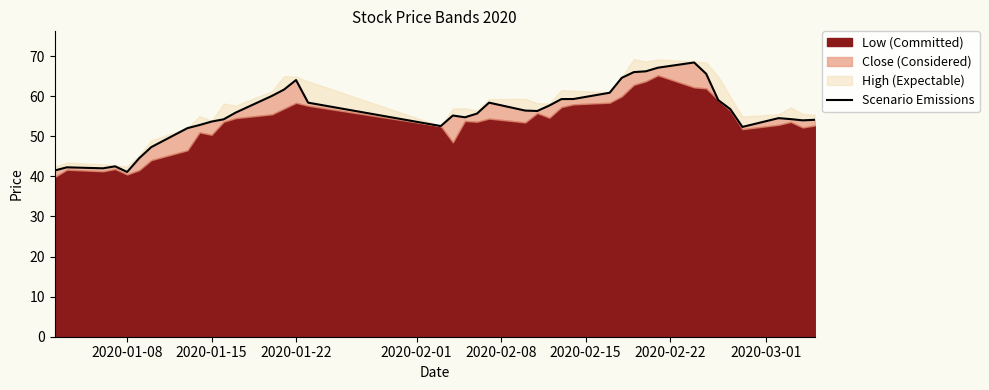

What is the smallest value displayed?

41.1